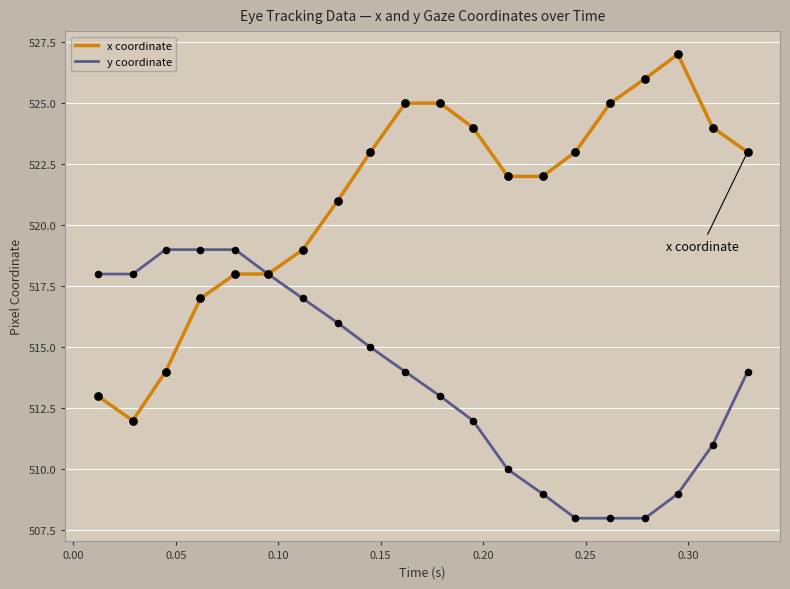

Which series has the largest total across all categories?

x coordinate